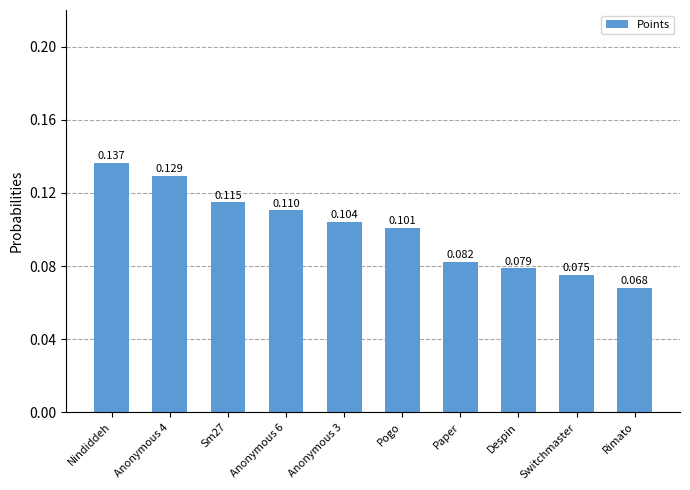

Which category has the lowest value across all series?

Rimato